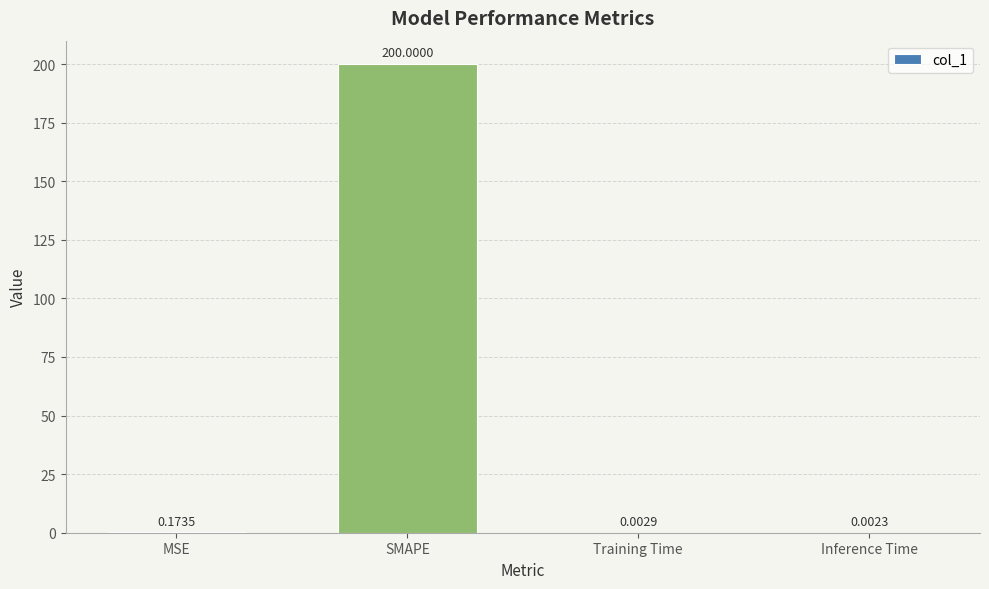

Which category has the highest value across all series?

SMAPE